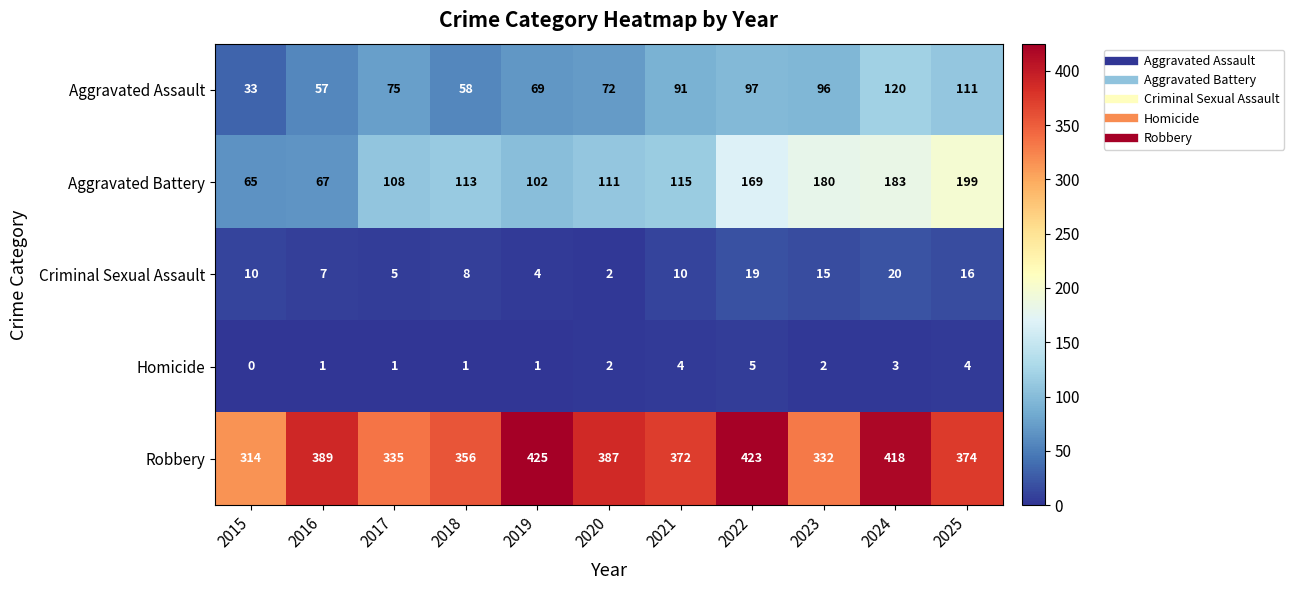

Is it true that Criminal Sexual Assault equals 20 at 2024?

True